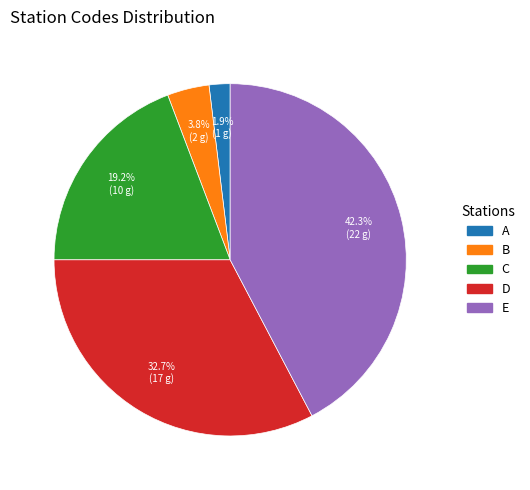

How much of the chart is everything except A?

98.1%